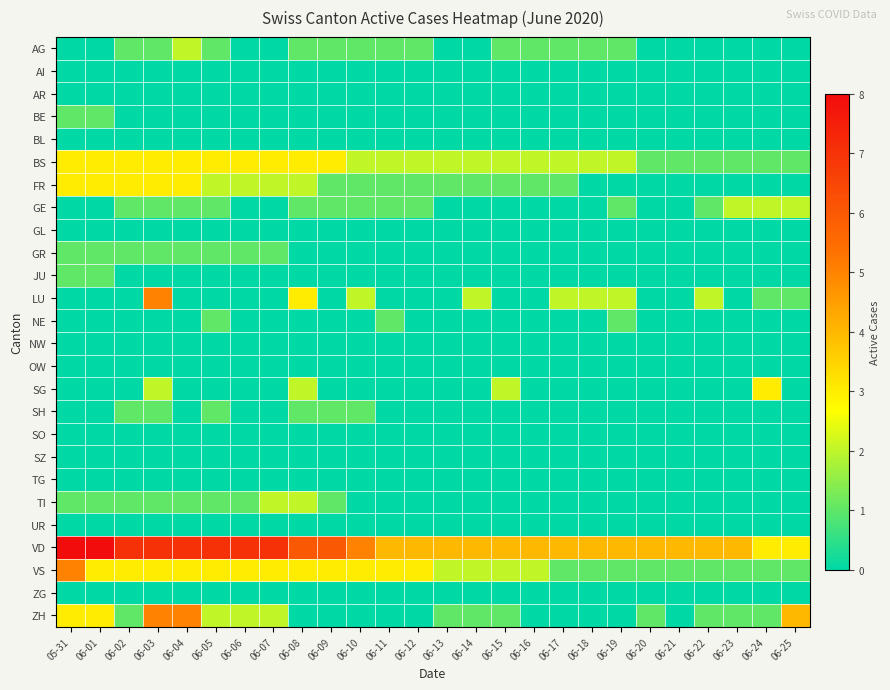

How many categories are shown in the chart?

26